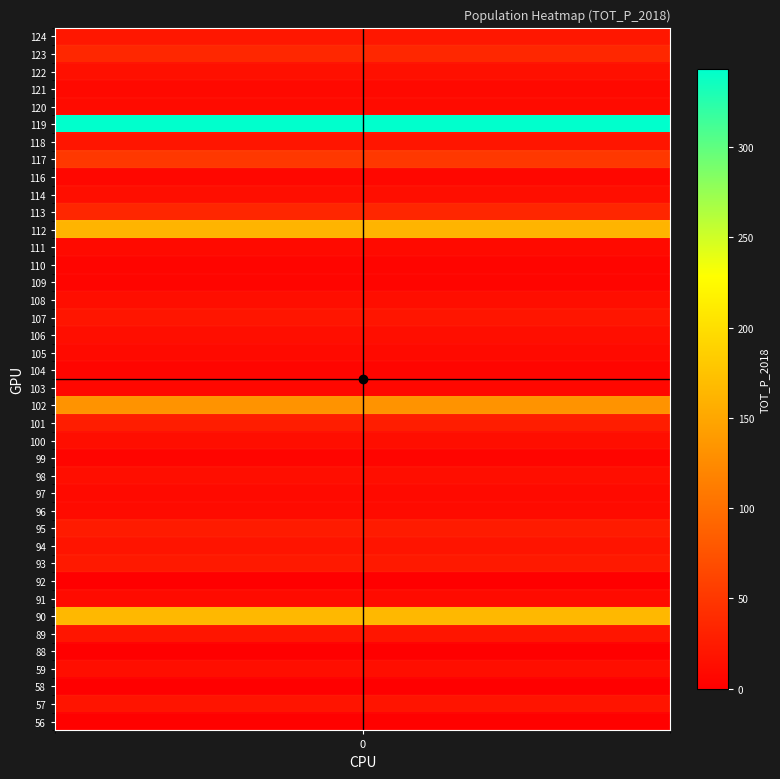

The chart shows a value of 15 at 101. True or false?

False